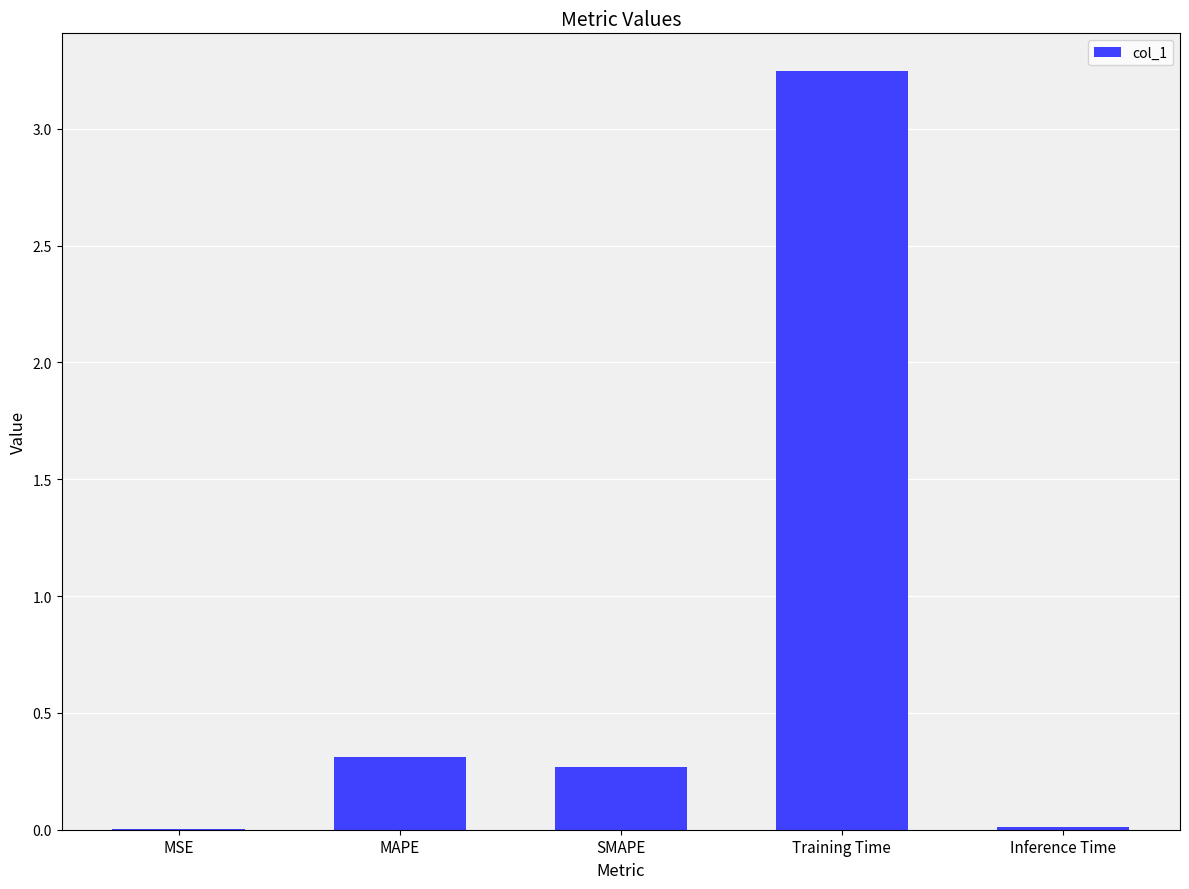

Between SMAPE and MSE, which is larger?

SMAPE